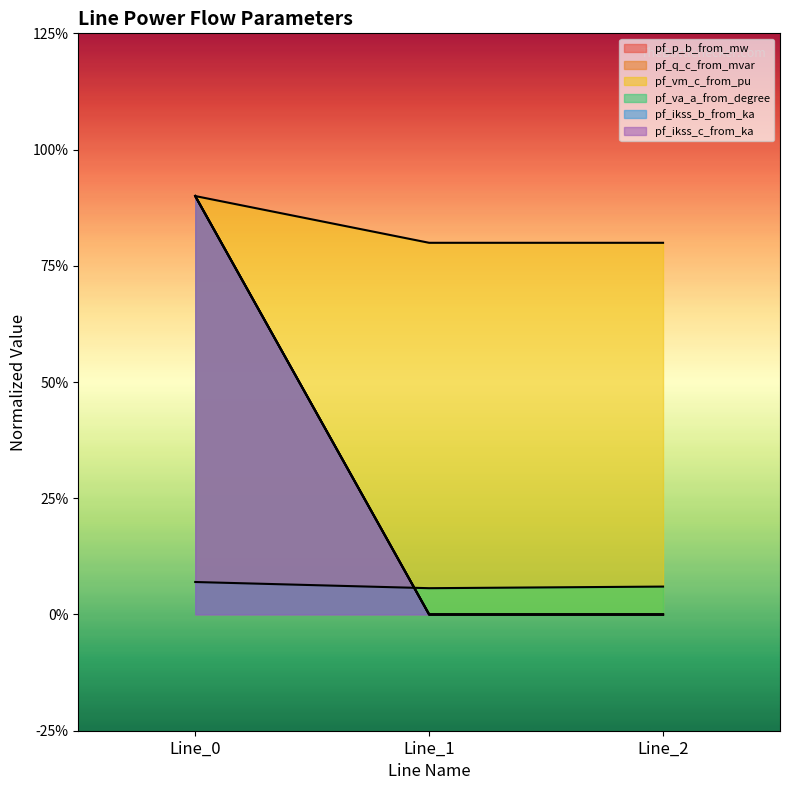

What is the difference between the maximum and minimum values in the pf_ikss_b_from_ka series?

18.0